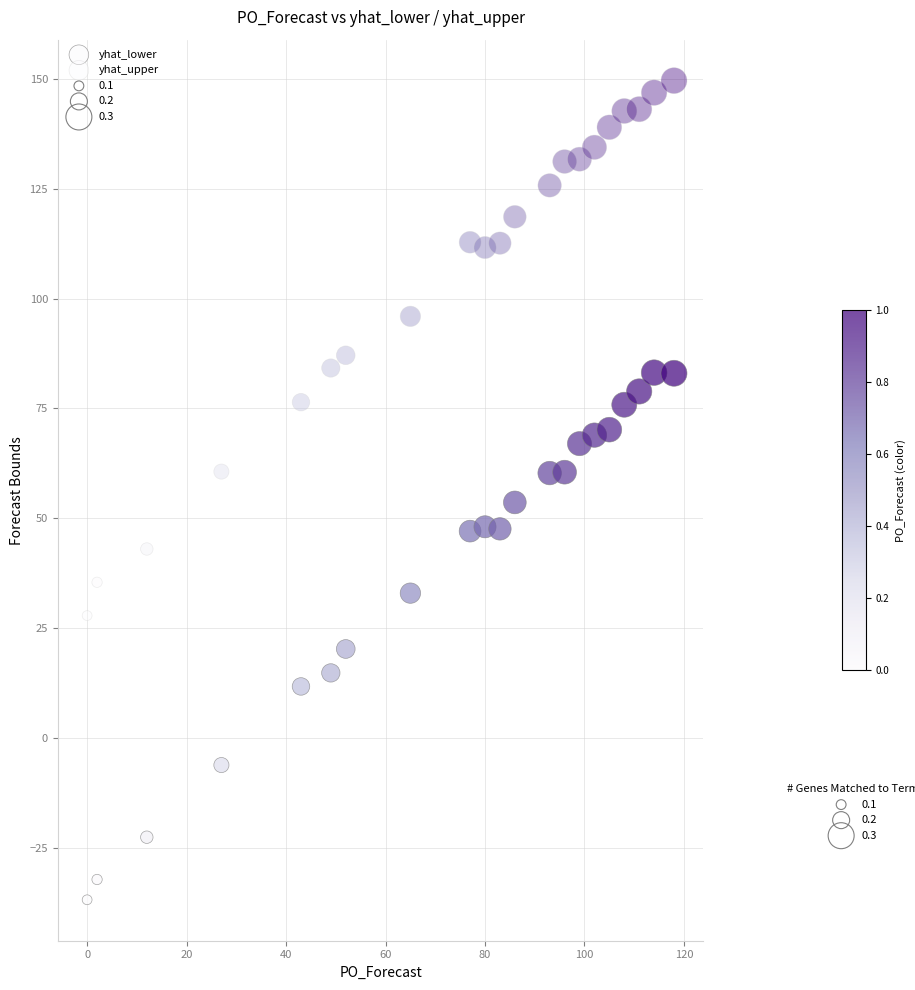

How many data points are displayed?

42